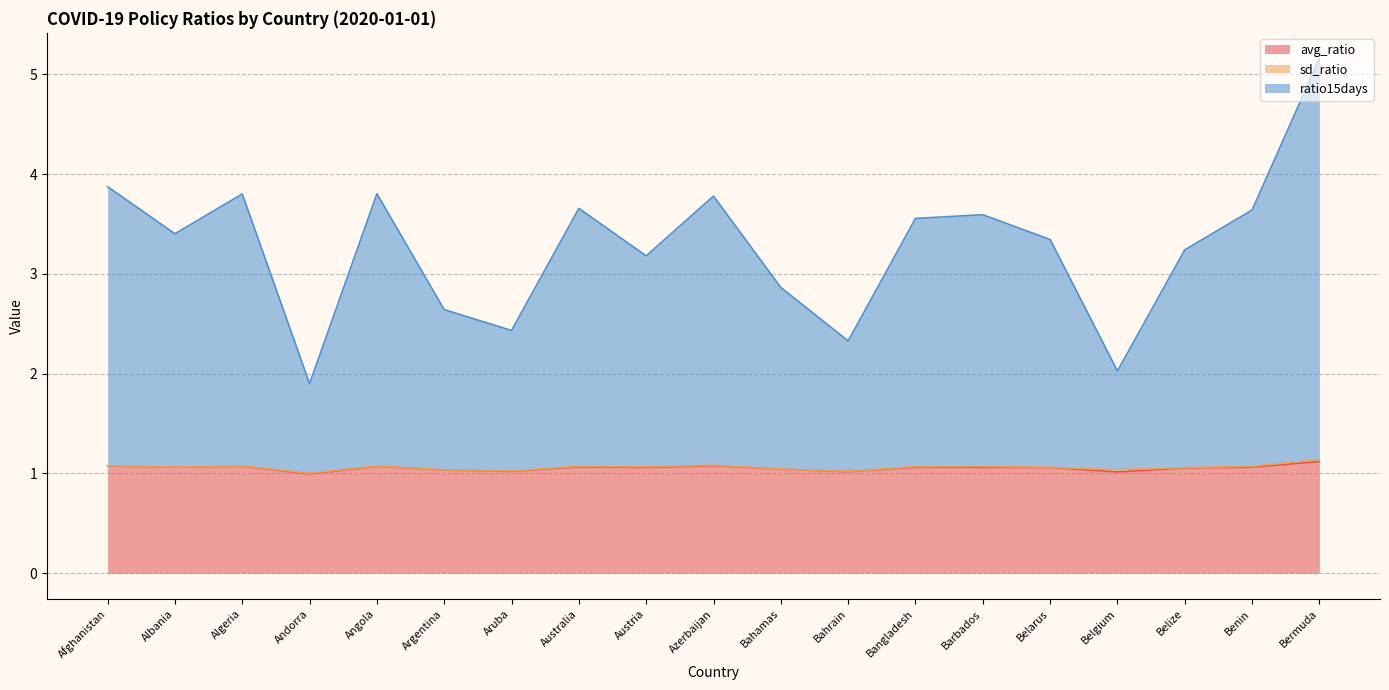

True or false: ratio15days and avg_ratio cross at least once.

False